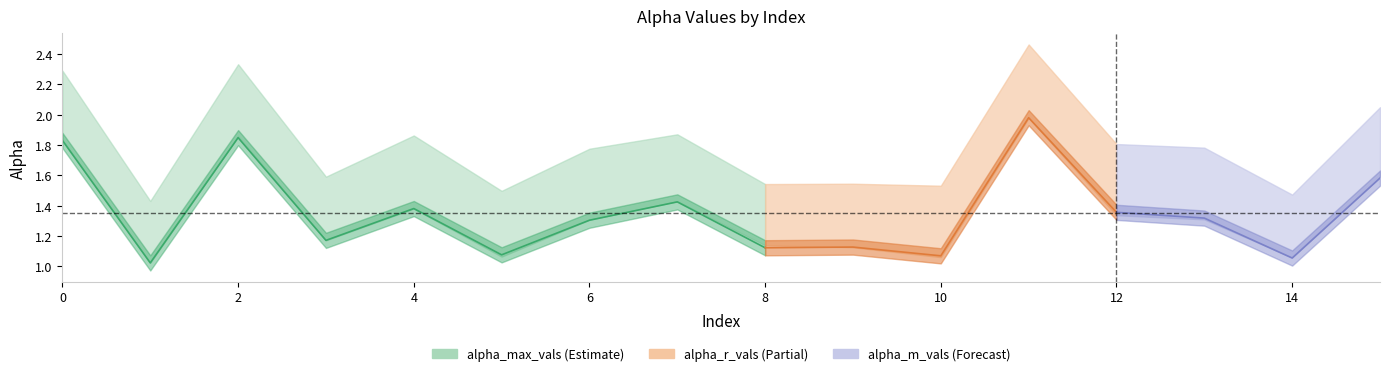

Does the chart have visible grid lines?

No